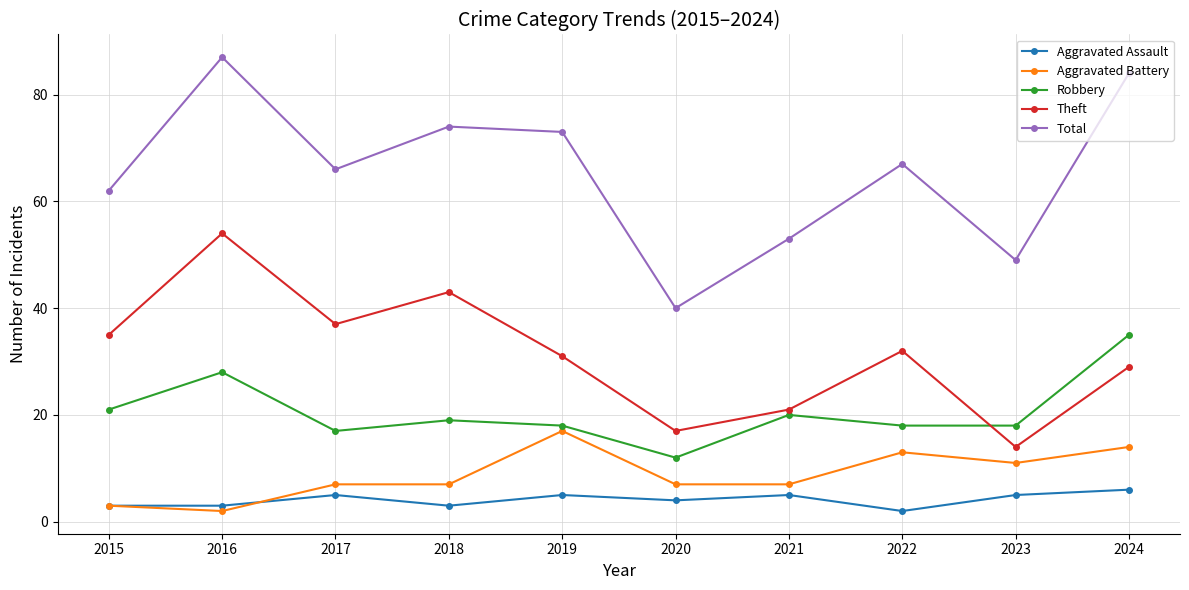

What is the maximum value shown in the chart?

87